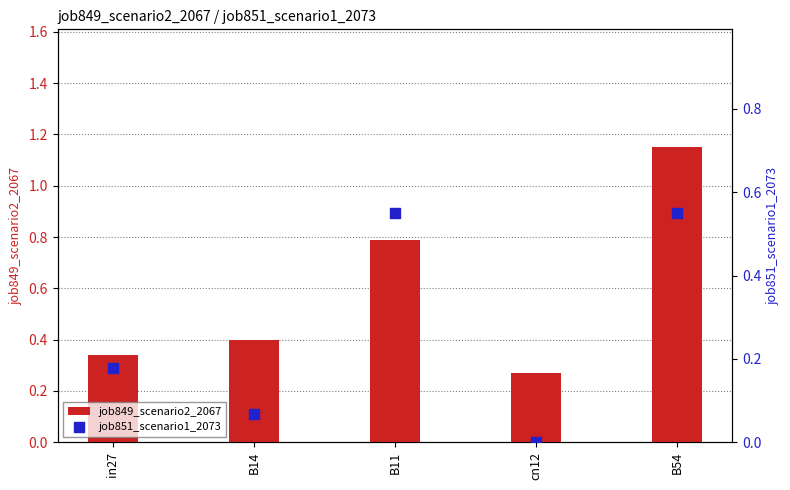

Which series reaches the maximum Y coordinate?

job849_scenario2_2067